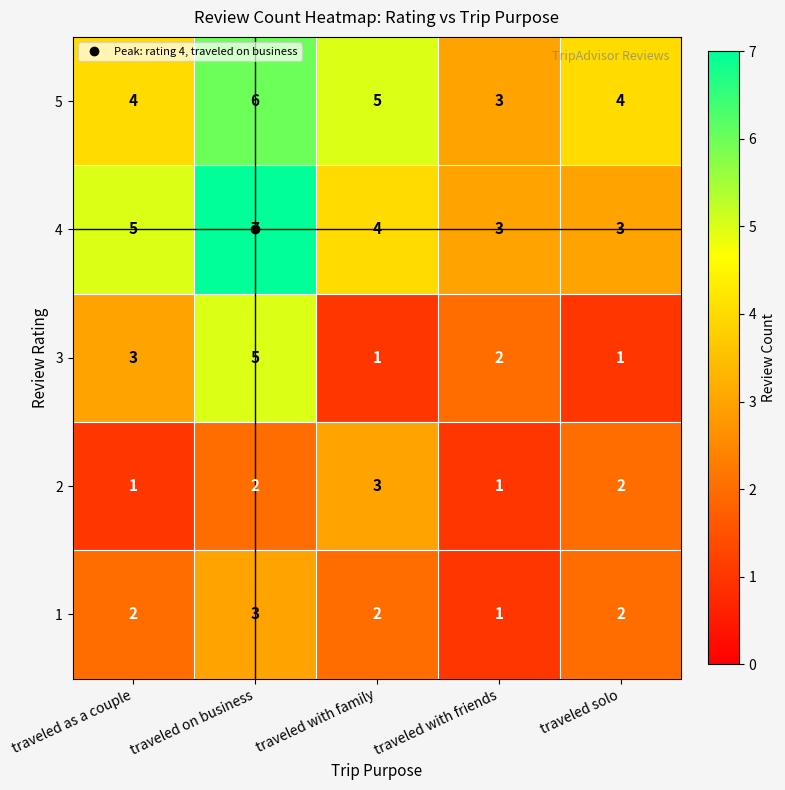

Count the 3 values in the range 1 to 3.

4